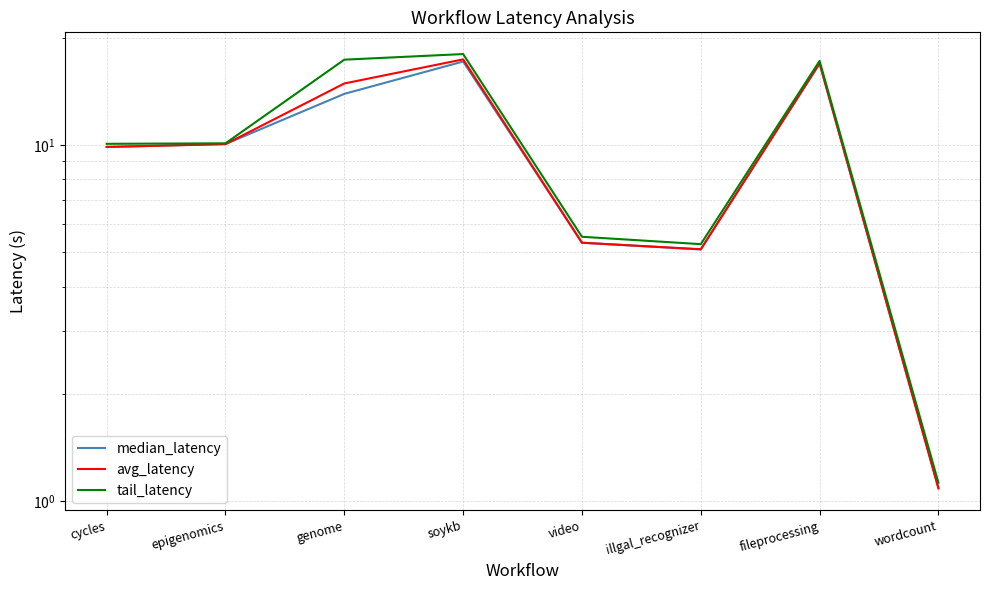

What is the label of the 6th point from the right?

genome